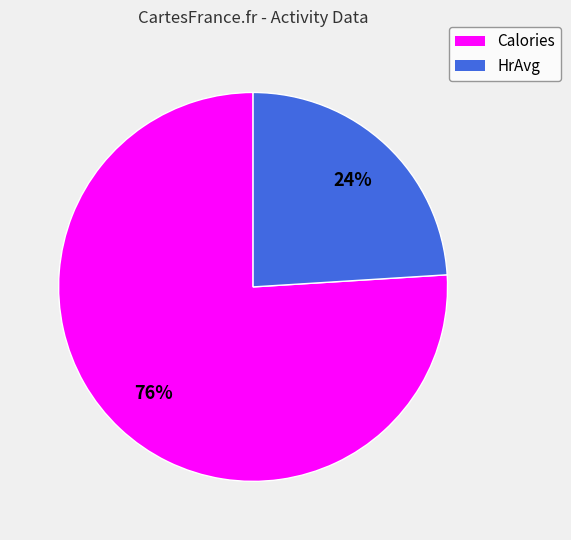

To the nearest percent, what is the difference between the largest and smallest slice percentages?

52%